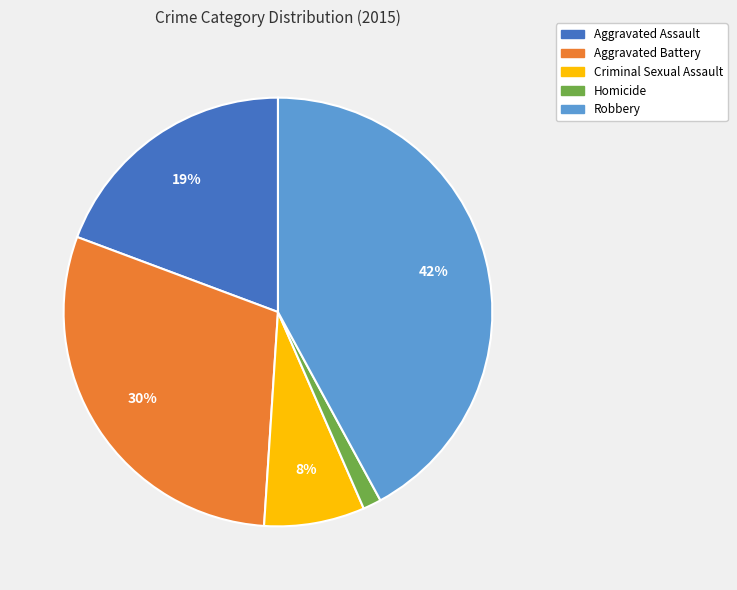

Does any single category account for the majority?

No